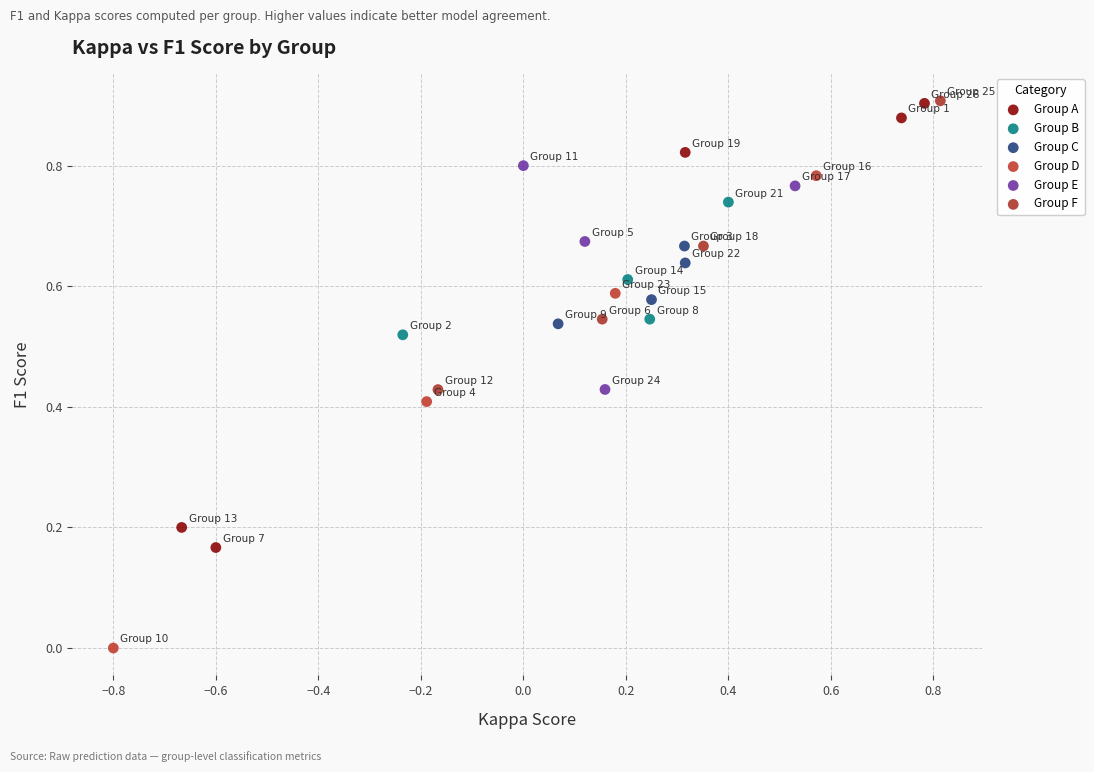

Which series has the largest Y range (max minus min)?

Group D